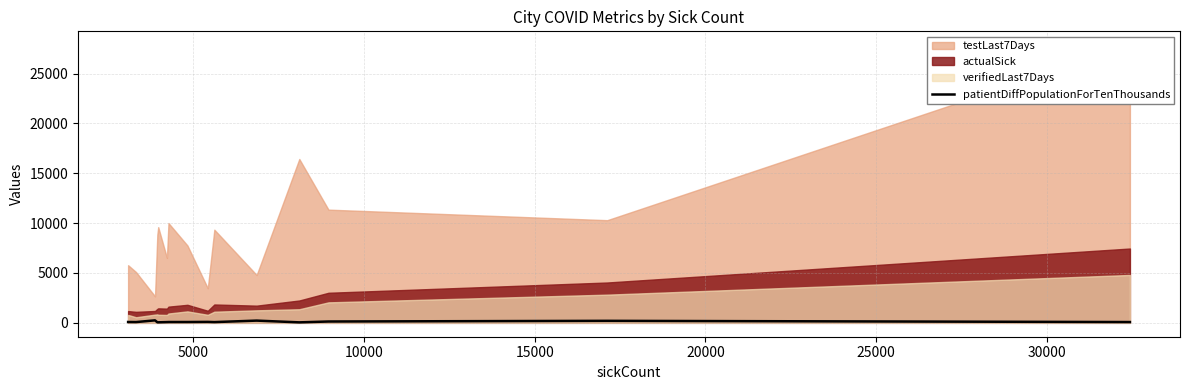

Reading left to right, list all the values displayed in this chart.

80	201	134	49	224	75	95	83	82	76	53	58	250	78	85